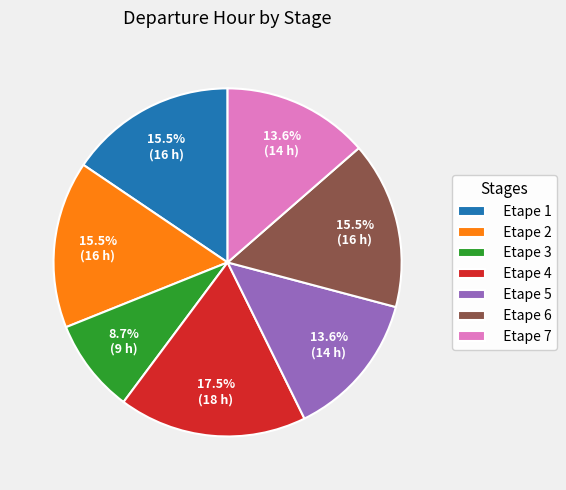

Which slice is the smallest?

Etape 3